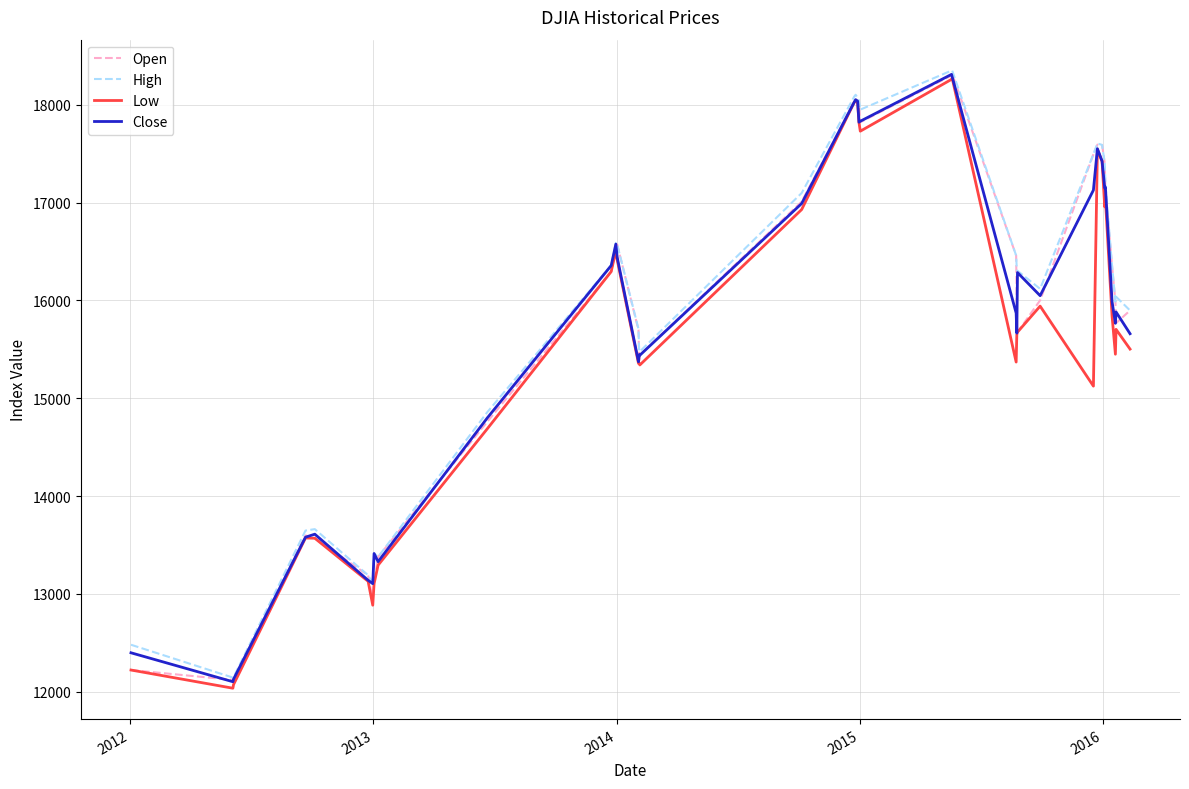

What is the minimum value for Close?

12101.5